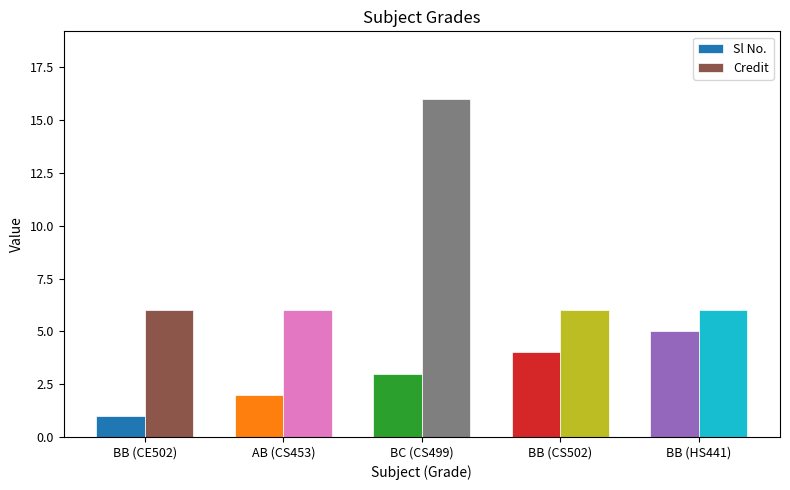

Which series has the widest spread of values?

Credit